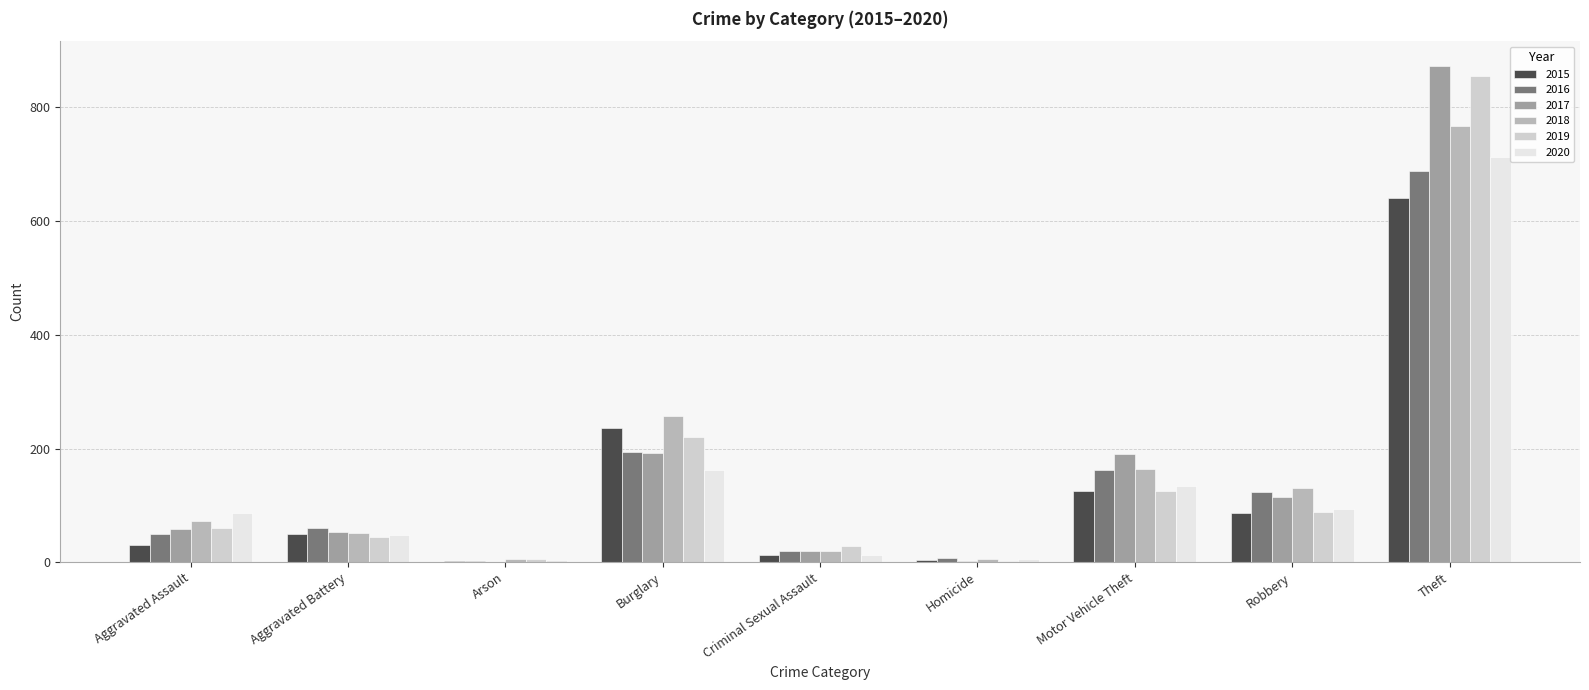

What is the average value of the 2019 series?

159